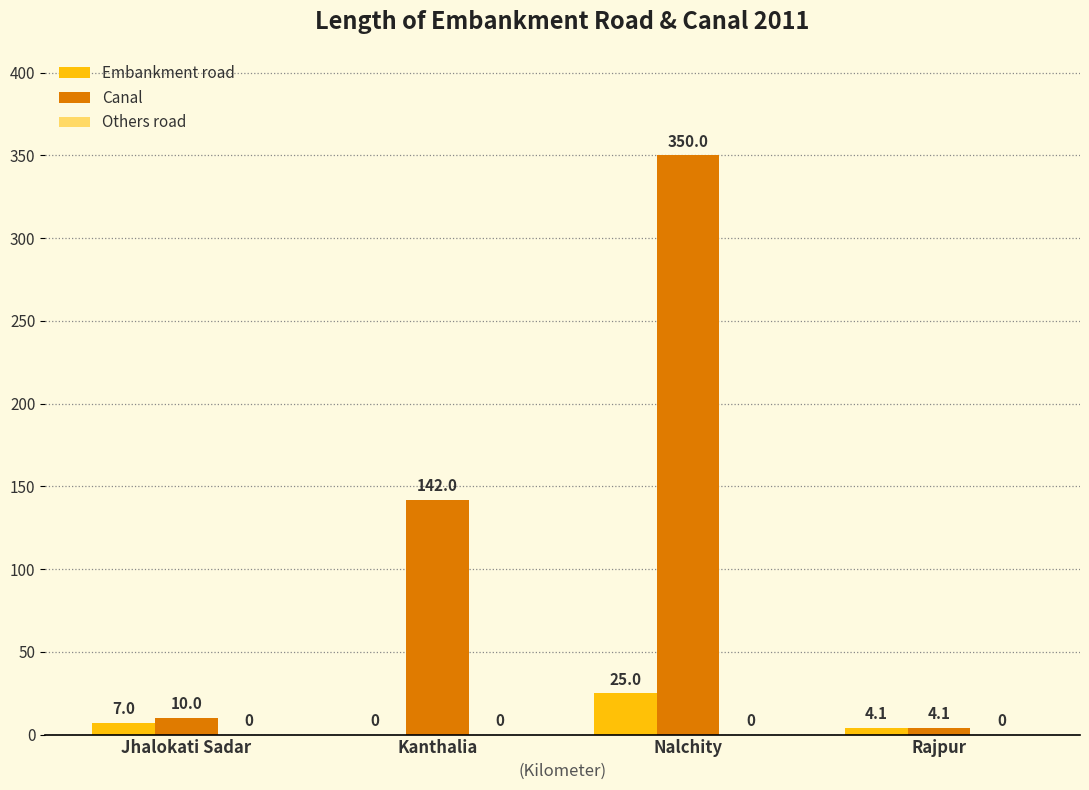

The Canal series shows 10.0 at Jhalokati Sadar. True or false?

True